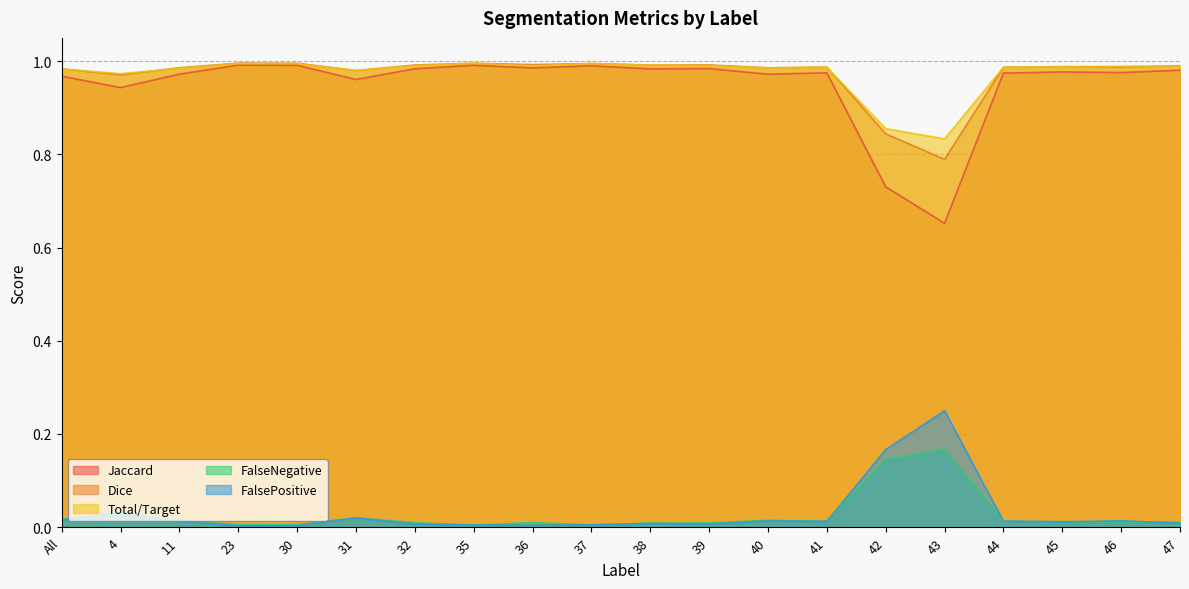

Reading left to right, list all the values displayed in this chart.

Jaccard: All=1.0	4=0.9	11=1.0	23=1.0	30=1.0	31=1.0	32=1.0	35=1.0	36=1.0	37=1.0	38=1.0	39=1.0	40=1.0	41=1.0	42=0.7	43=0.7	44=1.0	45=1.0	46=1.0	47=1.0
Dice: All=1.0	4=1.0	11=1.0	23=1.0	30=1.0	31=1.0	32=1.0	35=1.0	36=1.0	37=1.0	38=1.0	39=1.0	40=1.0	41=1.0	42=0.8	43=0.8	44=1.0	45=1.0	46=1.0	47=1.0
Total/Target: All=1.0	4=1.0	11=1.0	23=1.0	30=1.0	31=1.0	32=1.0	35=1.0	36=1.0	37=1.0	38=1.0	39=1.0	40=1.0	41=1.0	42=0.9	43=0.8	44=1.0	45=1.0	46=1.0	47=1.0
FalseNegative: All=0.0	4=0.0	11=0.0	23=0.0	30=0.0	31=0.0	32=0.0	35=0.0	36=0.0	37=0.0	38=0.0	39=0.0	40=0.0	41=0.0	42=0.1	43=0.2	44=0.0	45=0.0	46=0.0	47=0.0
FalsePositive: All=0.0	4=0.0	11=0.0	23=0.0	30=0.0	31=0.0	32=0.0	35=0.0	36=0.0	37=0.0	38=0.0	39=0.0	40=0.0	41=0.0	42=0.2	43=0.2	44=0.0	45=0.0	46=0.0	47=0.0